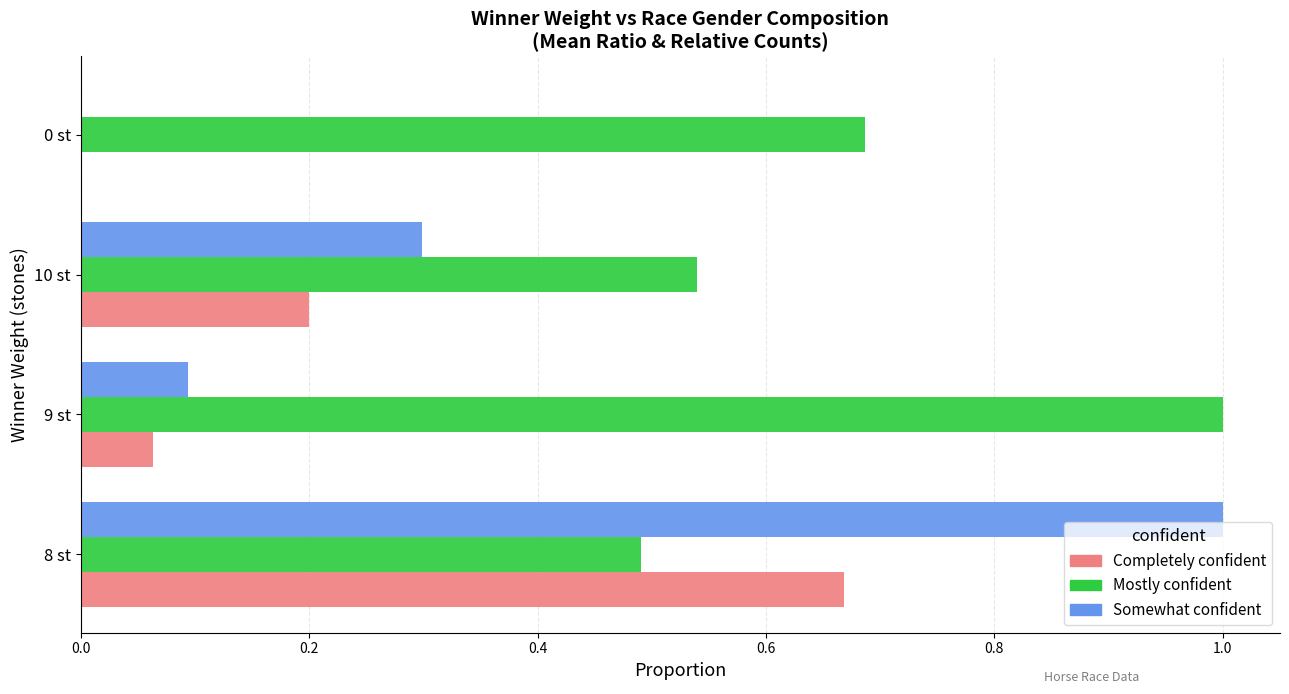

True or false: Completely confident has a value of 0.0 at 9 st.

False